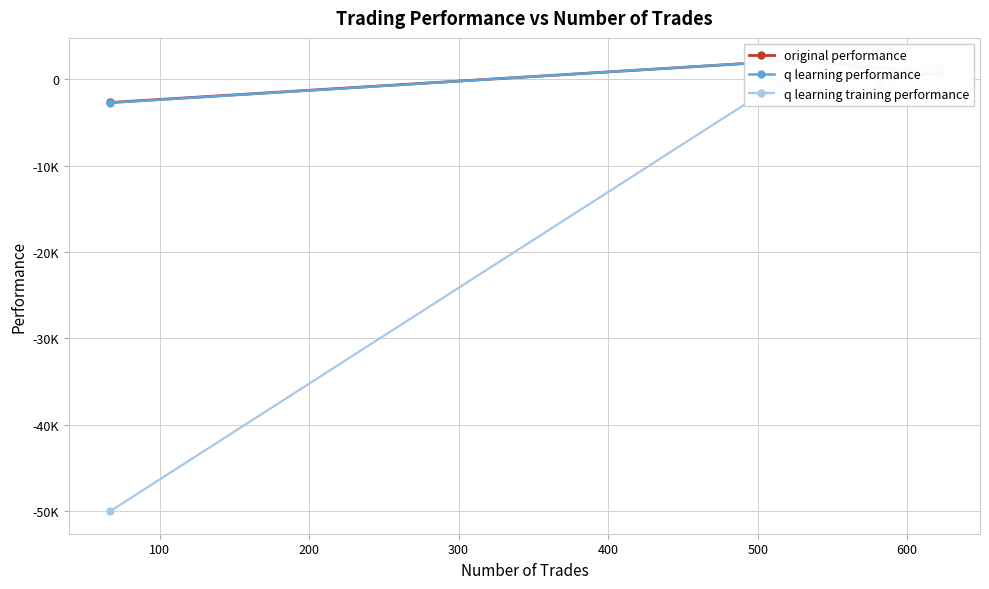

How many values in the q learning training performance series are below 687?

2